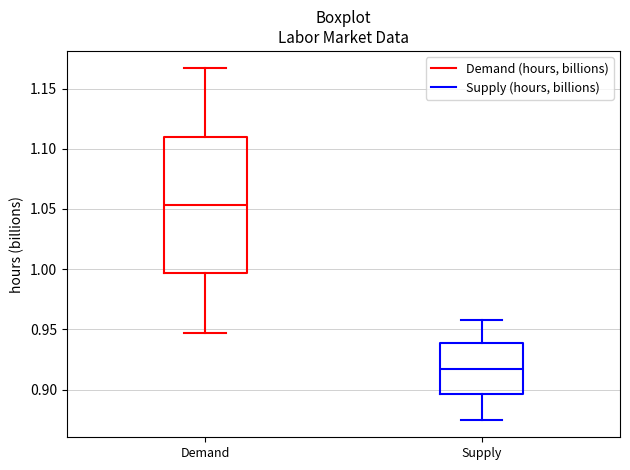

Reading left to right, transcribe this box plot: for each box, give where its median line is, the range the box spans, and where its two whiskers end, as read against the y-axis. The values are not printed on the chart, so give them approximately, as read against the axis.

Demand: median 1.055, box 0.995 to 1.110, whiskers 0.945 to 1.165
Supply: median 0.920, box 0.895 to 0.940, whiskers 0.875 to 0.960